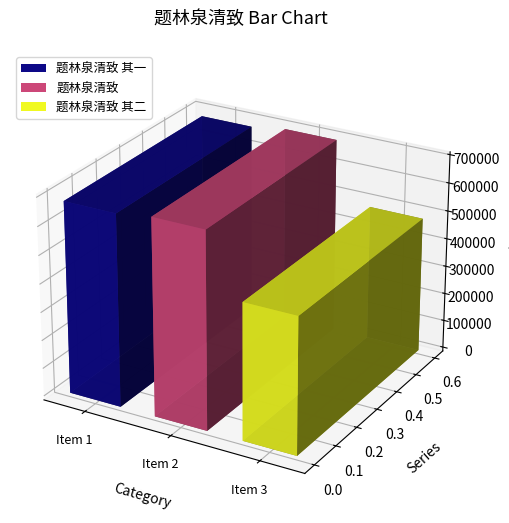

Approximately how many times larger is the value at 题林泉清致 其一 compared to 题林泉清致?

1.0